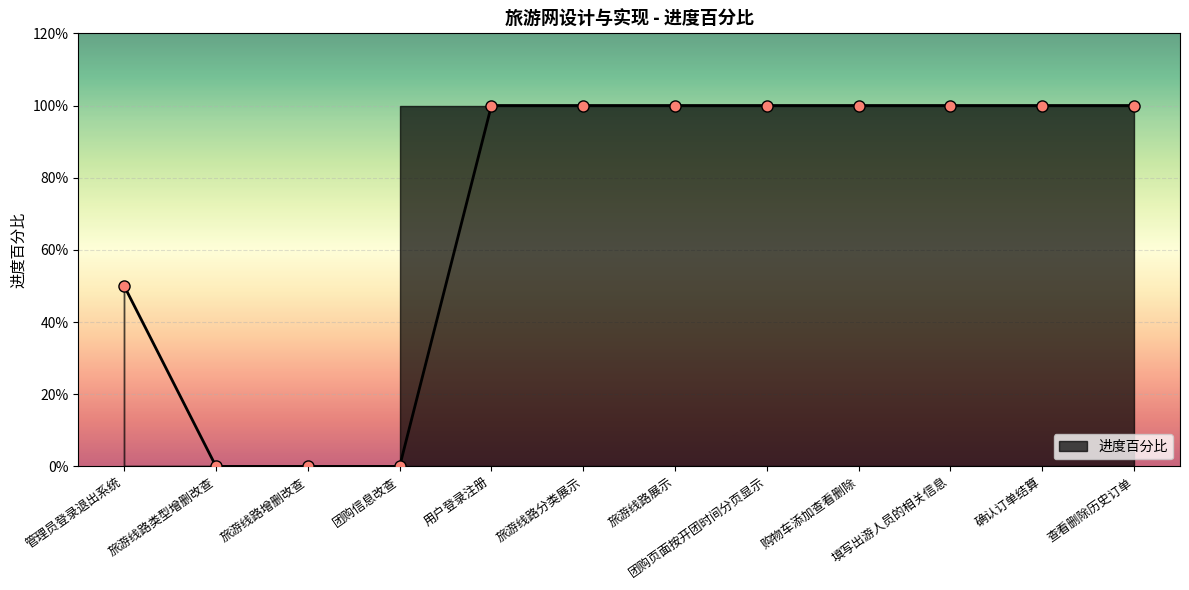

At which category does the chart reach its peak across all series?

用户登录注册